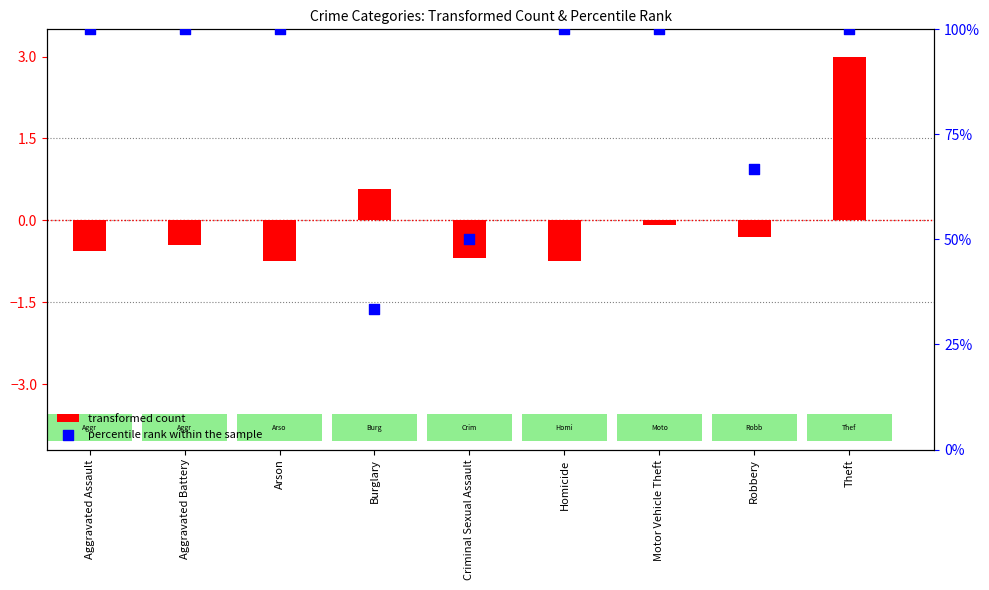

Which has a higher value, Motor Vehicle Theft or Criminal Sexual Assault?

Motor Vehicle Theft